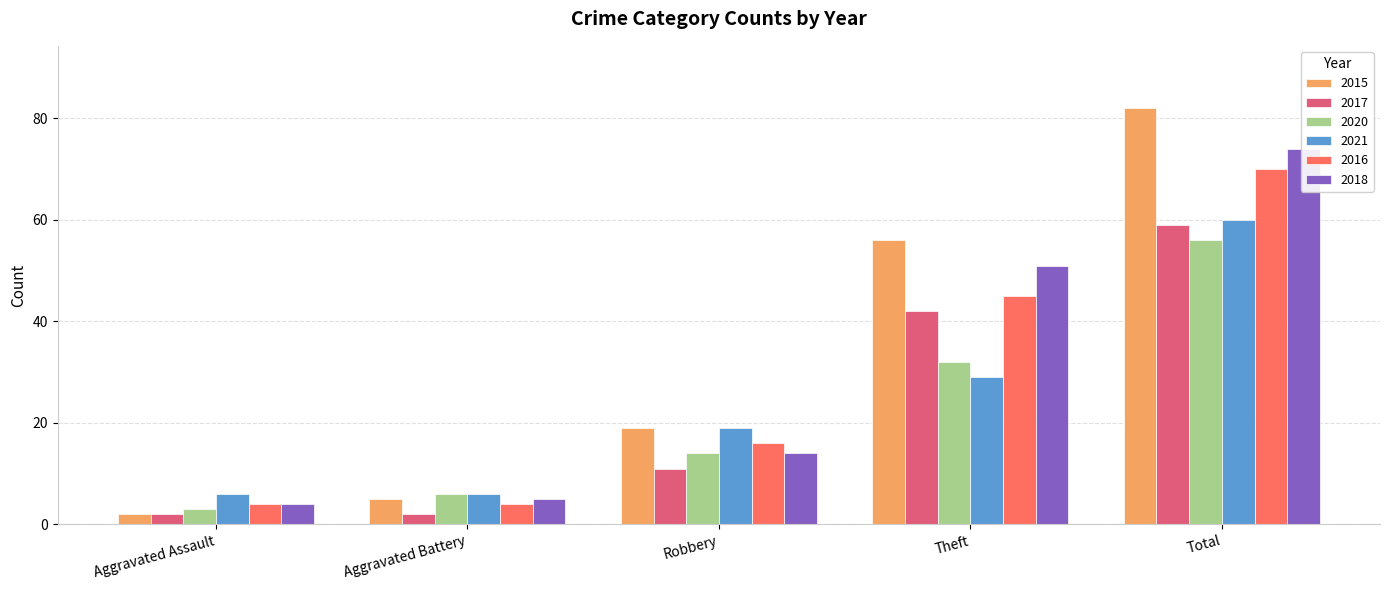

What is the label of the 2nd bar from the left?

Aggravated Battery